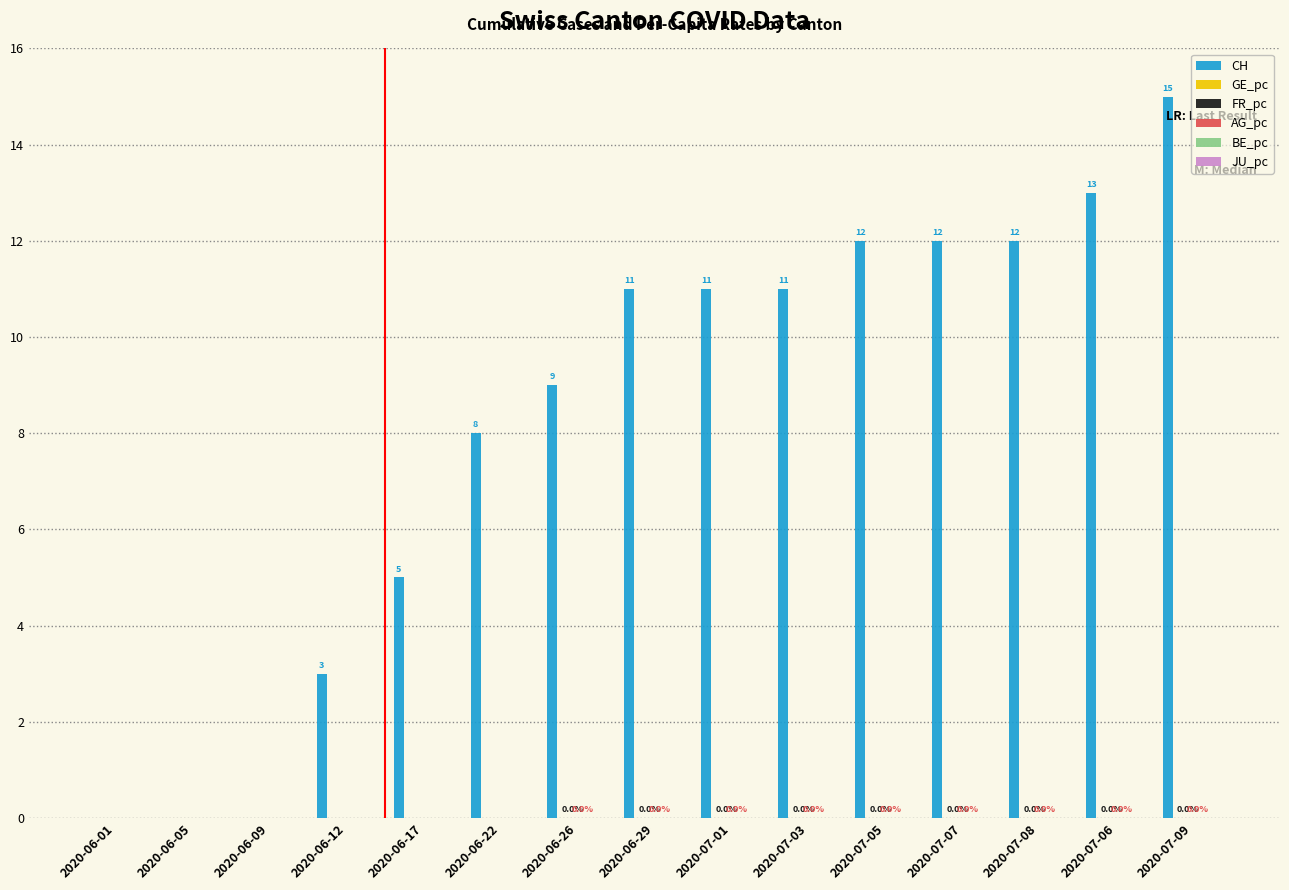

How many data points does each series have?

15